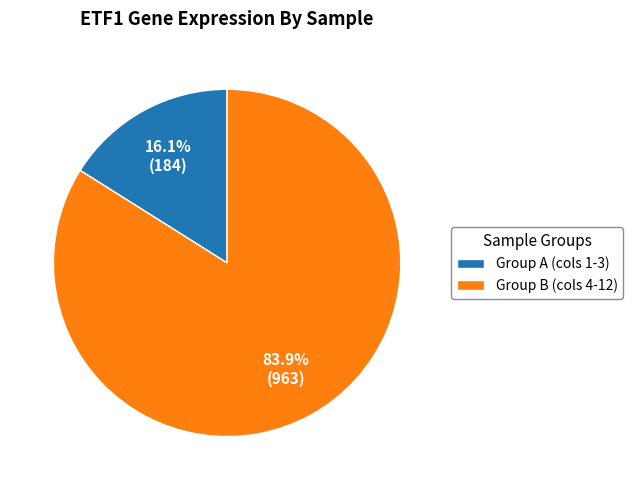

To the nearest percent, what is the average slice percentage?

50%